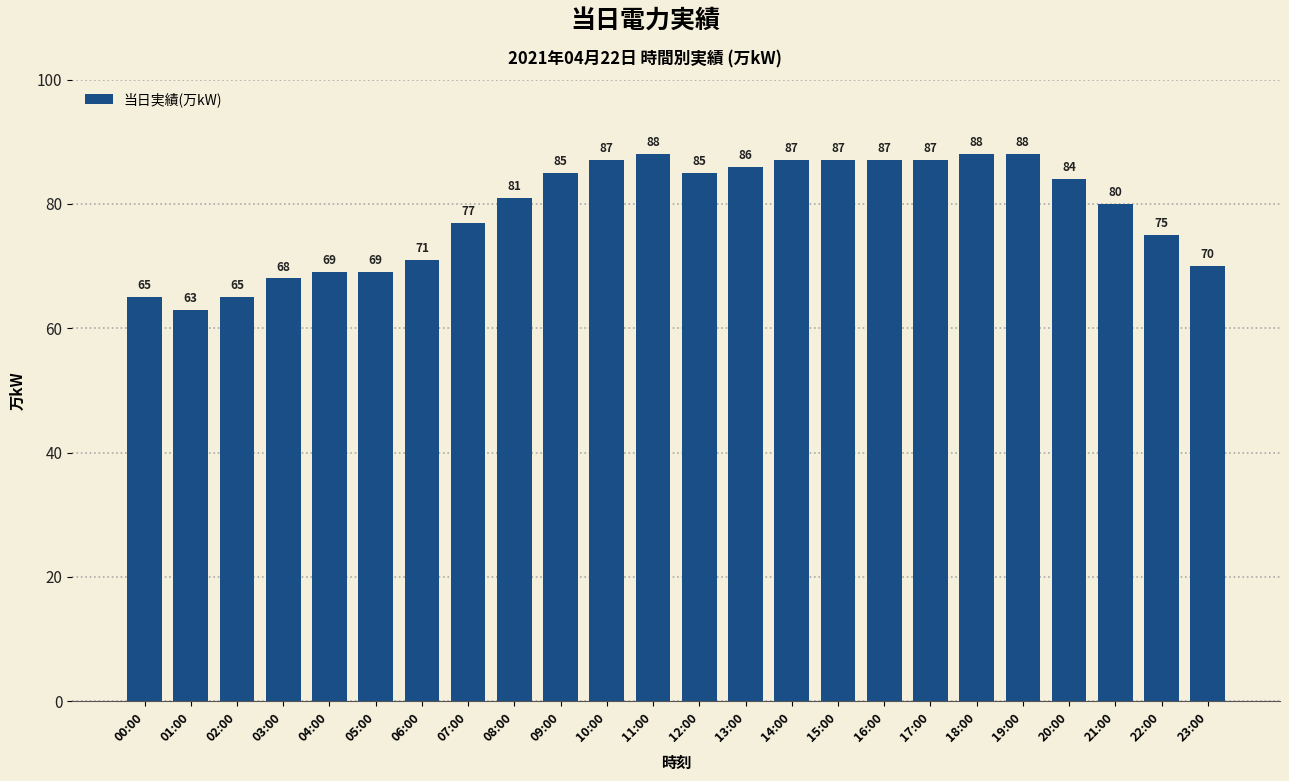

What is the approximate value at 07:00?

77